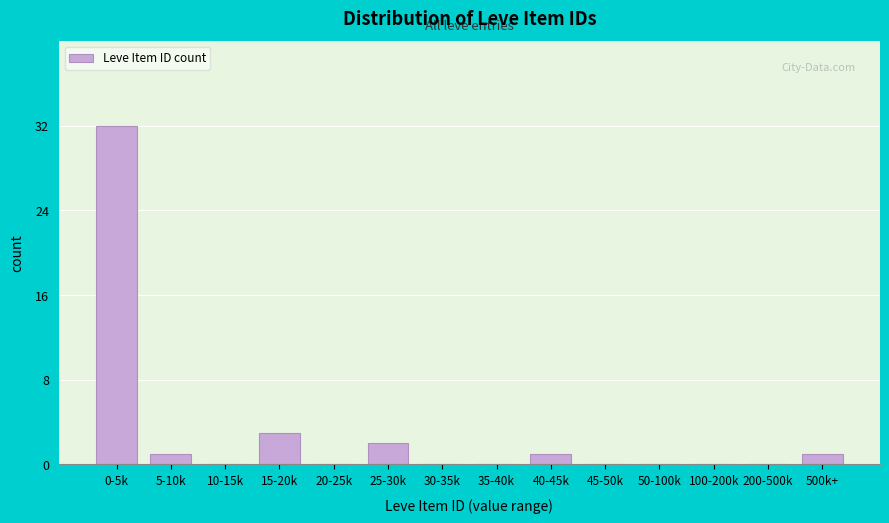

Reading left to right, what are all the values shown in this chart?

0-5k=32	5-10k=1	10-15k=0	15-20k=3	20-25k=0	25-30k=2	30-35k=0	35-40k=0	40-45k=1	45-50k=0	50-100k=0	100-200k=0	200-500k=0	500k+=1